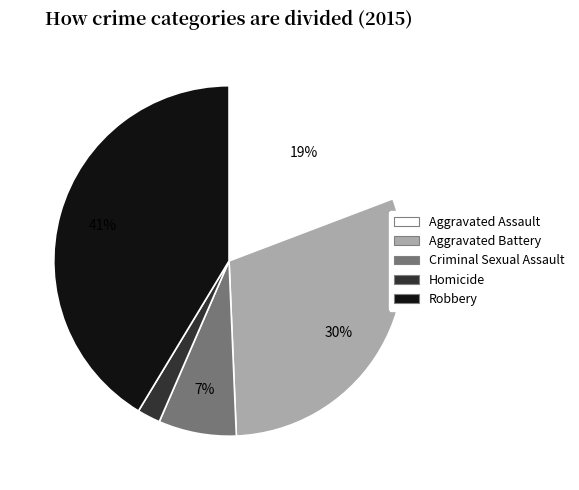

To the nearest percent, what percentage of the pie is Robbery?

41%